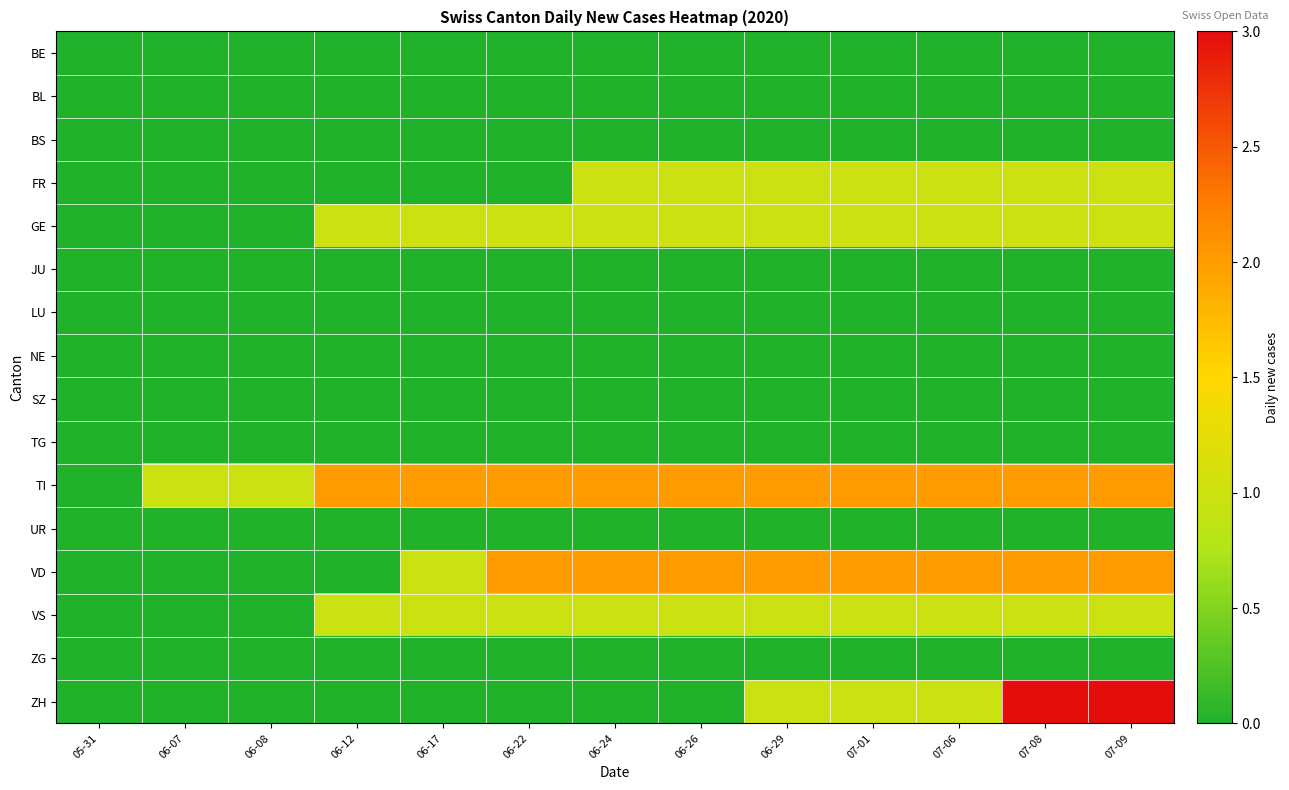

At which category is the sum across all series the highest?

07-08